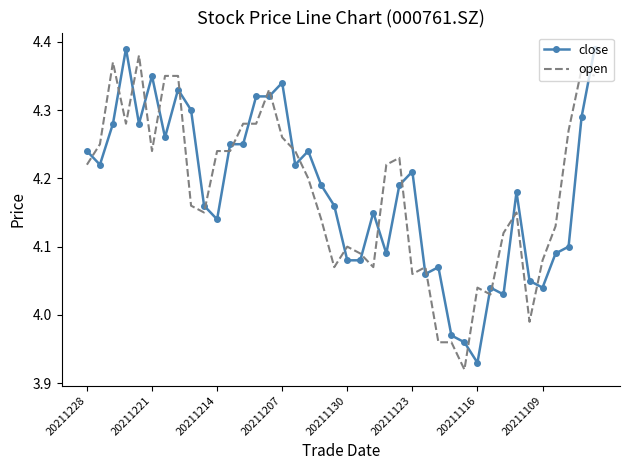

After their last crossing, which series has the higher values: open or close?

close